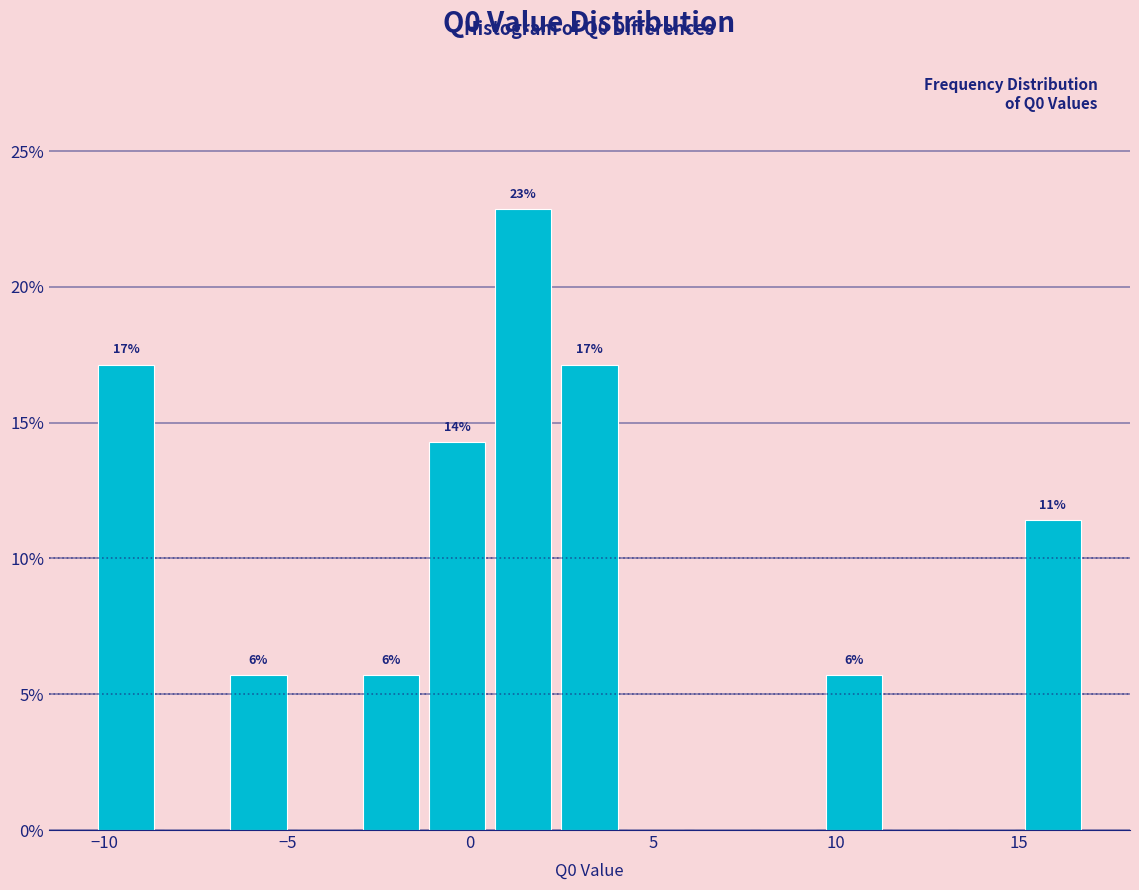

Around what value on the x-axis is the tallest bar? Give the approximate position of its centre, as read against the axis.

1.5